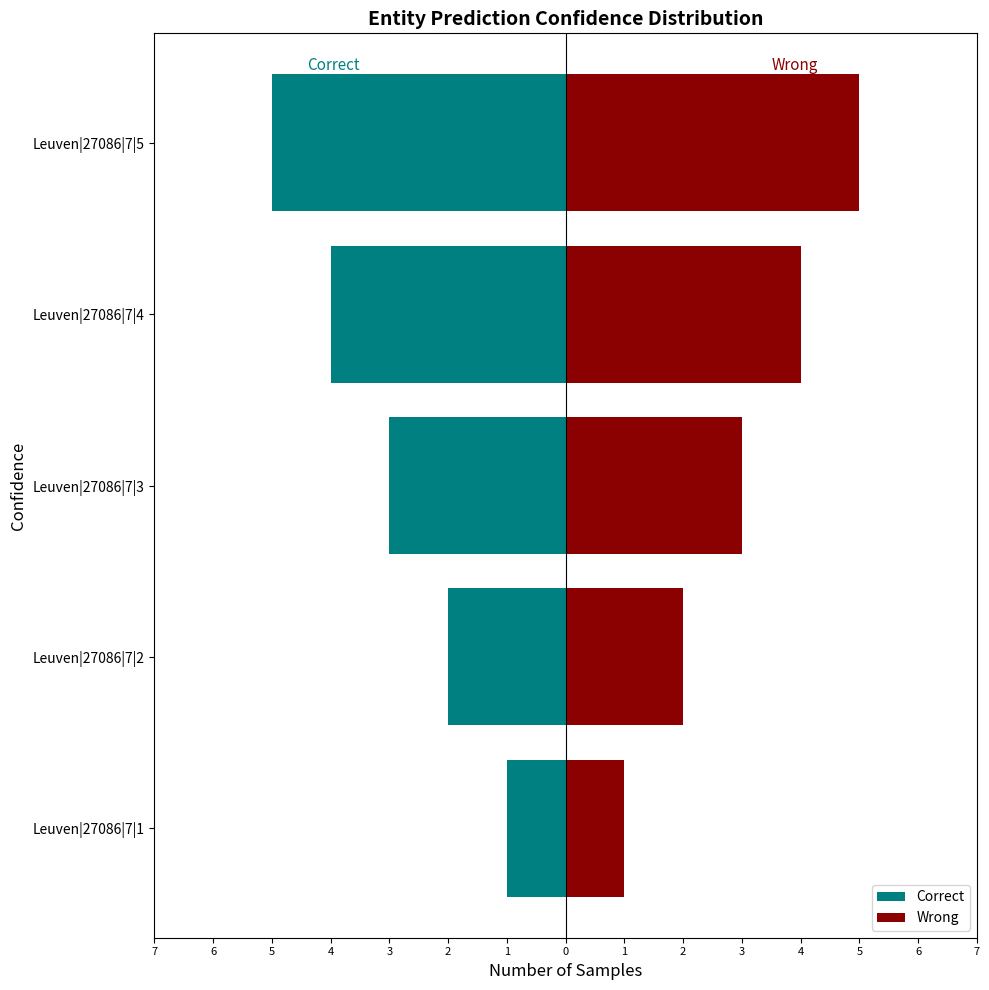

Which series changed the most between Leuven|27086|7|2 and Leuven|27086|7|4?

Correct